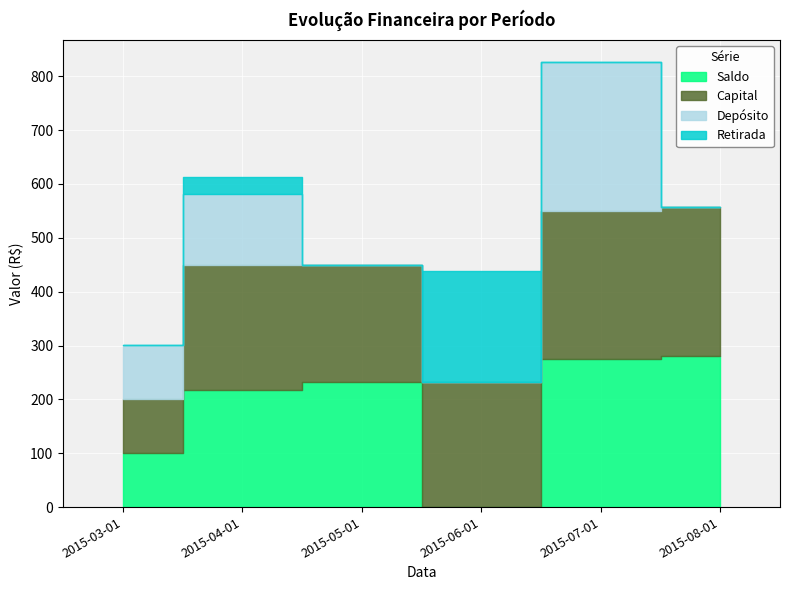

What is the total value across all series at 2015-07-01?

825.5